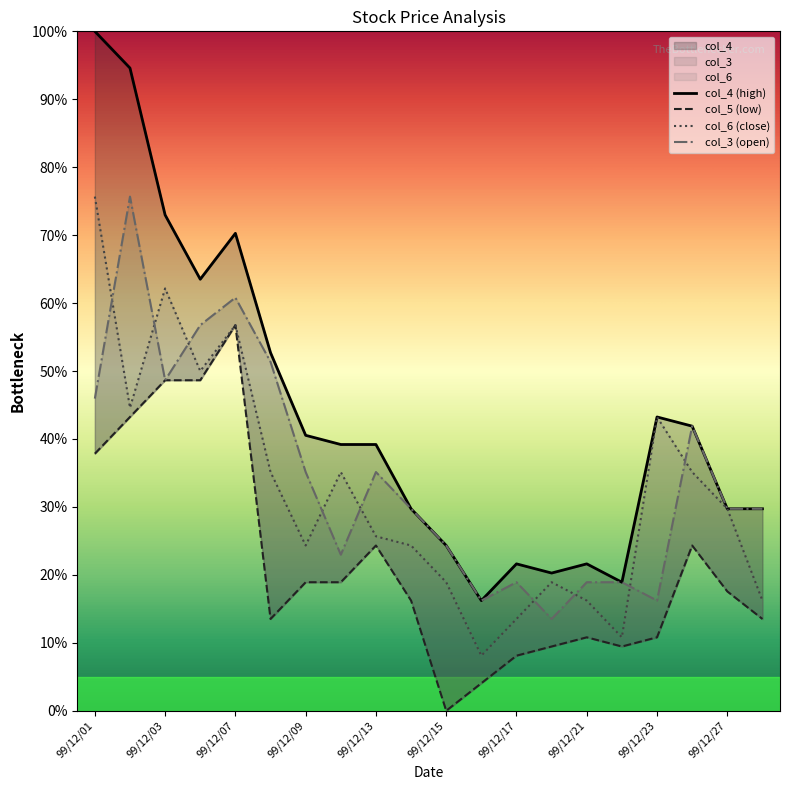

At which category does col_4 reach its first local peak?

99/12/07